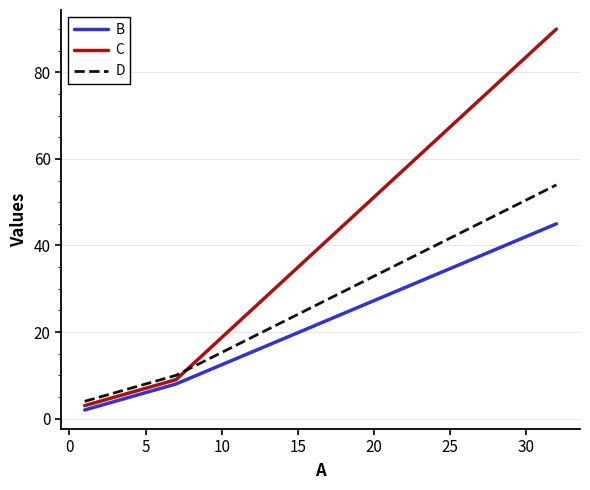

What is the maximum value shown in the chart?

90